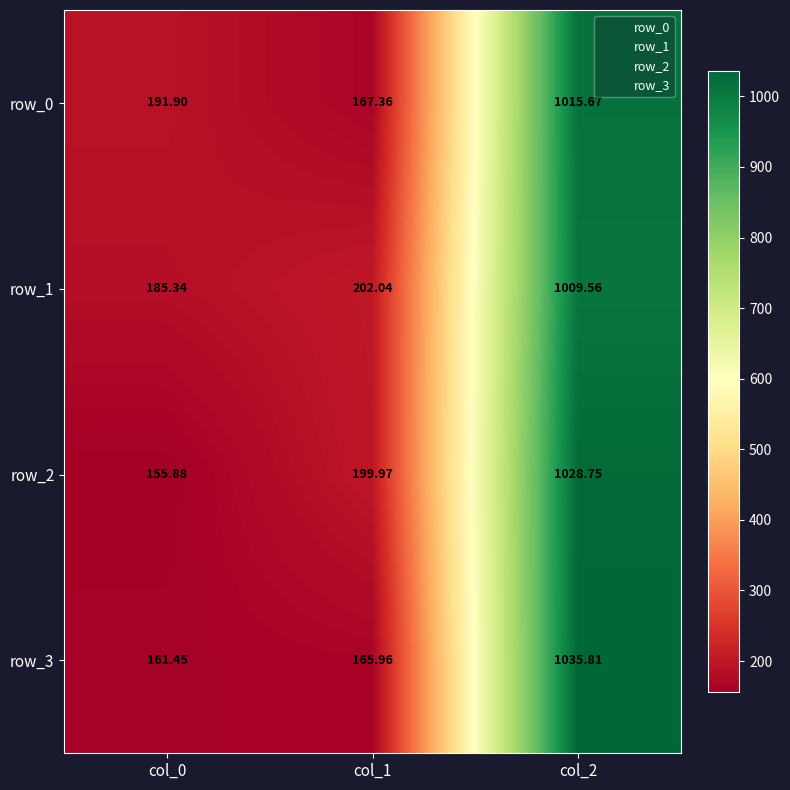

The value of row_3 at col_1 is 166.0. True or false?

True